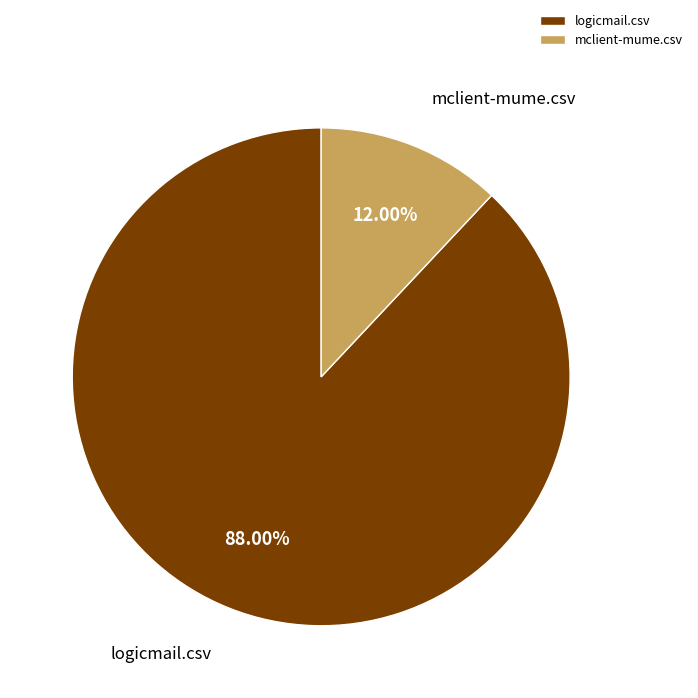

Rank the categories by value from lowest to highest.

mclient-mume.csv, logicmail.csv